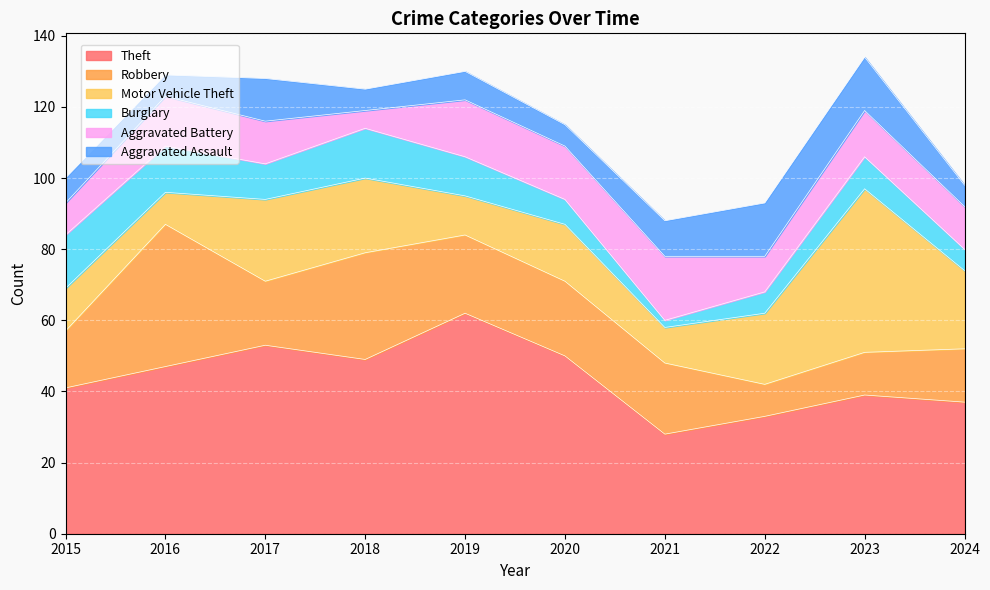

True or false: Burglary and Robbery intersect in this chart.

False